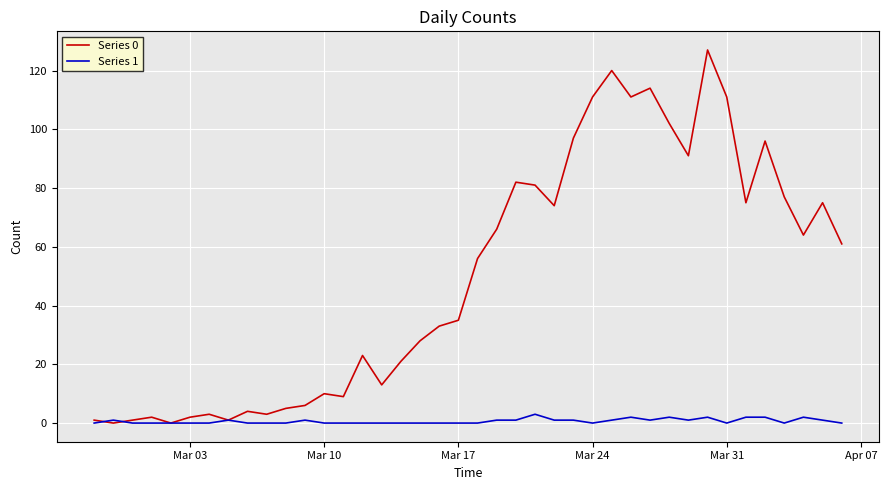

Rank the series by their maximum value, from highest to lowest.

Series 0, Series 1